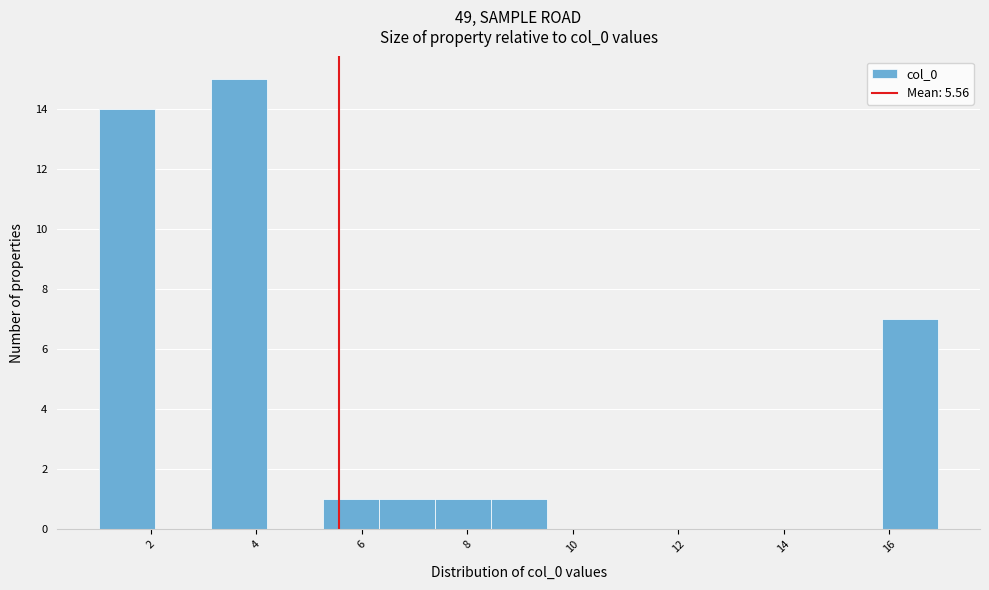

Over which range of the x-axis is the bar tallest?

3.2 to 4.2